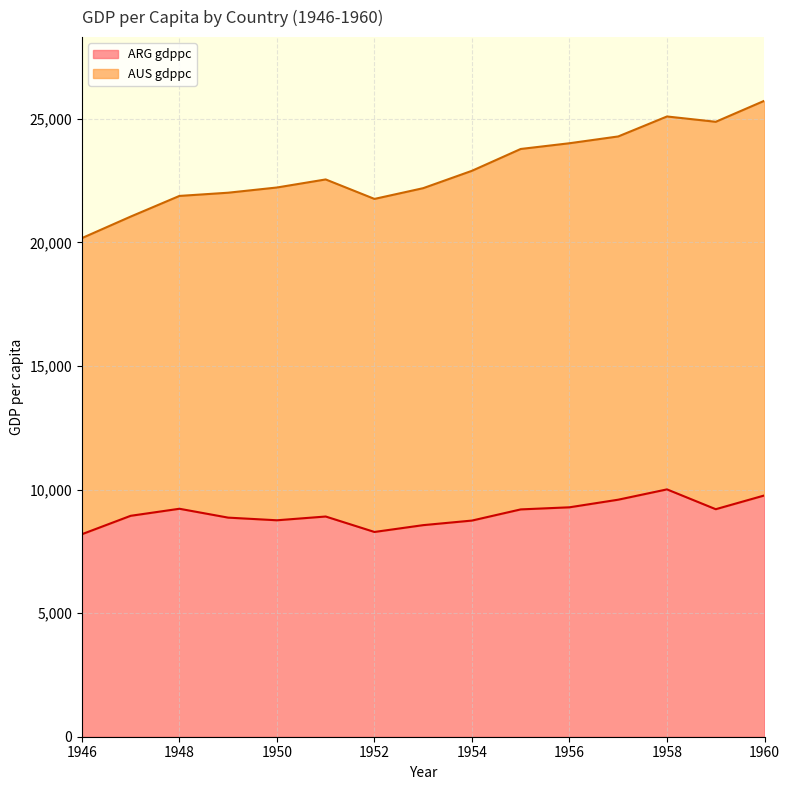

Which category has the lowest value in the ARG gdppc series?

1946